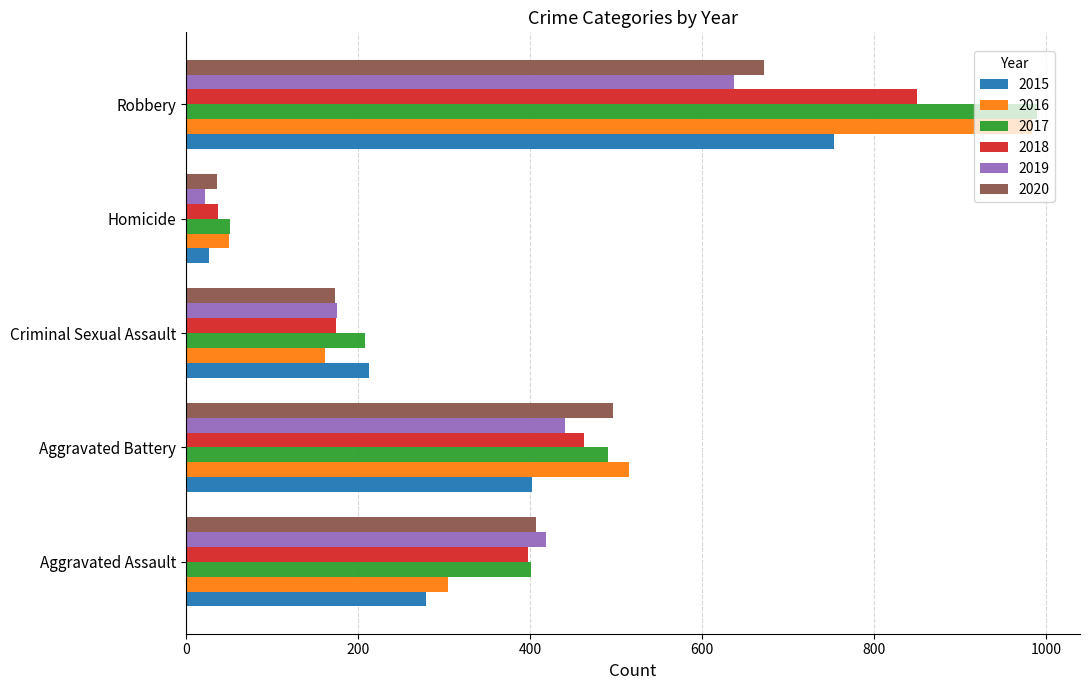

The 2020 series shows 173 at Criminal Sexual Assault. True or false?

True